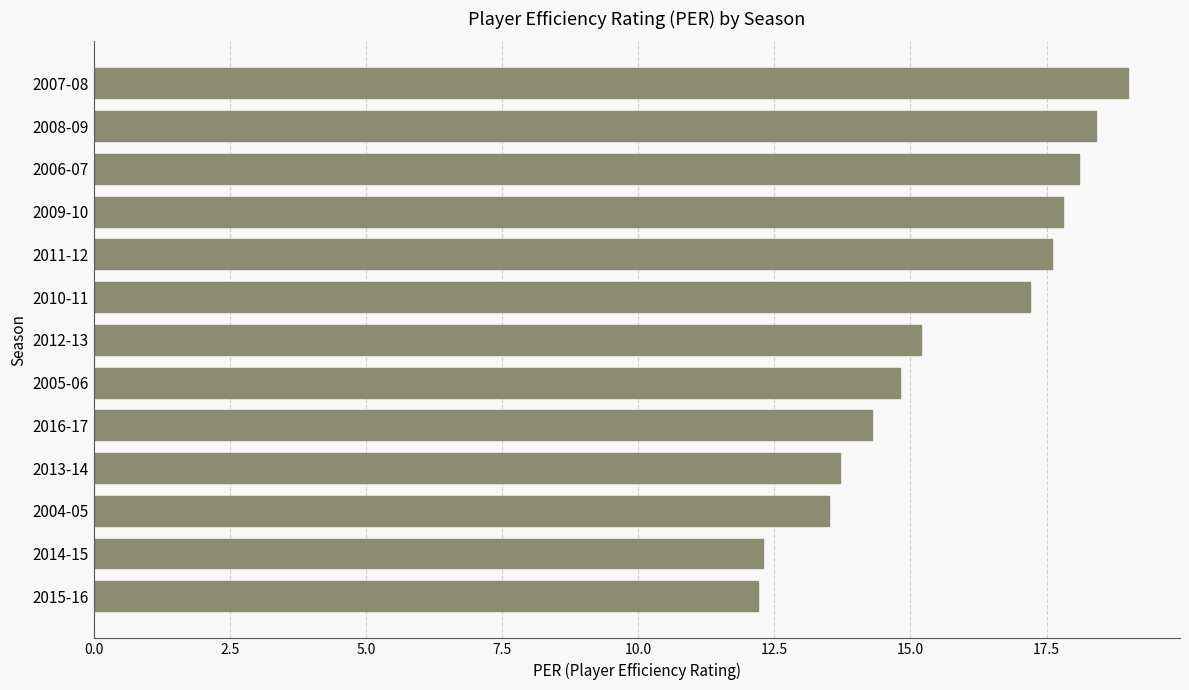

Reading top to bottom, transcribe all the data shown in this chart.

19.0	18.4	18.1	17.8	17.6	17.2	15.2	14.8	14.3	13.7	13.5	12.3	12.2